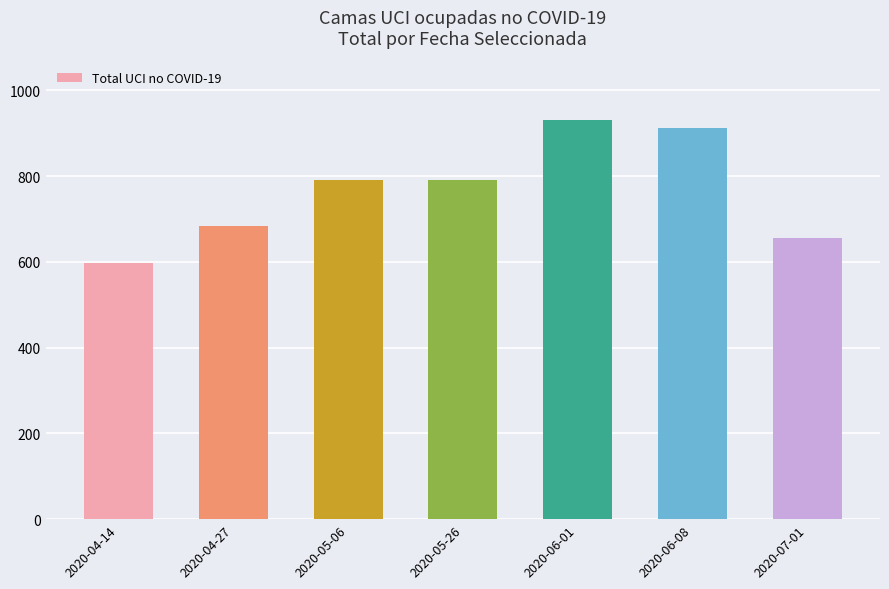

What value does the data have at 2020-05-26, to the nearest 5?

790